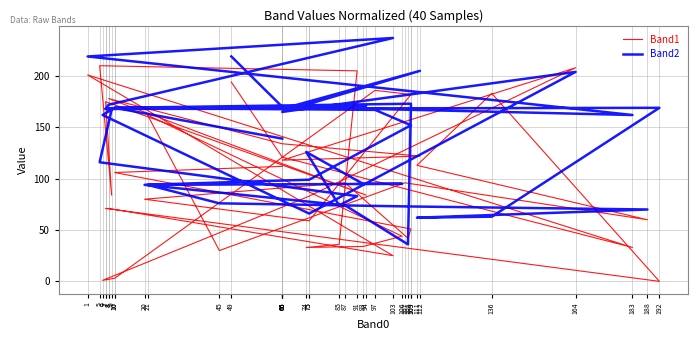

List the labels in order of Band1 value, largest first.

5, 164, 91, 1, 49, 97, 136, 109, 8, 7, 21, 66, 112, 66, 66, 111, 66, 10, 107, 87, 9, 94, 75, 20, 8, 7, 188, 75, 109, 106, 108, 85, 93, 183, 74, 45, 103, 10, 6, 192